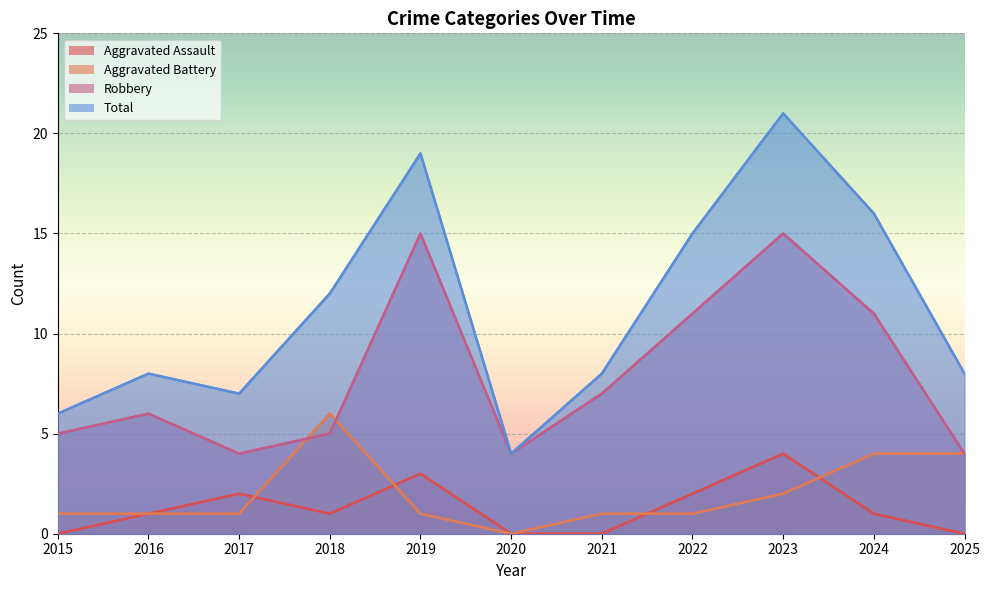

What is the minimum value for Robbery?

4